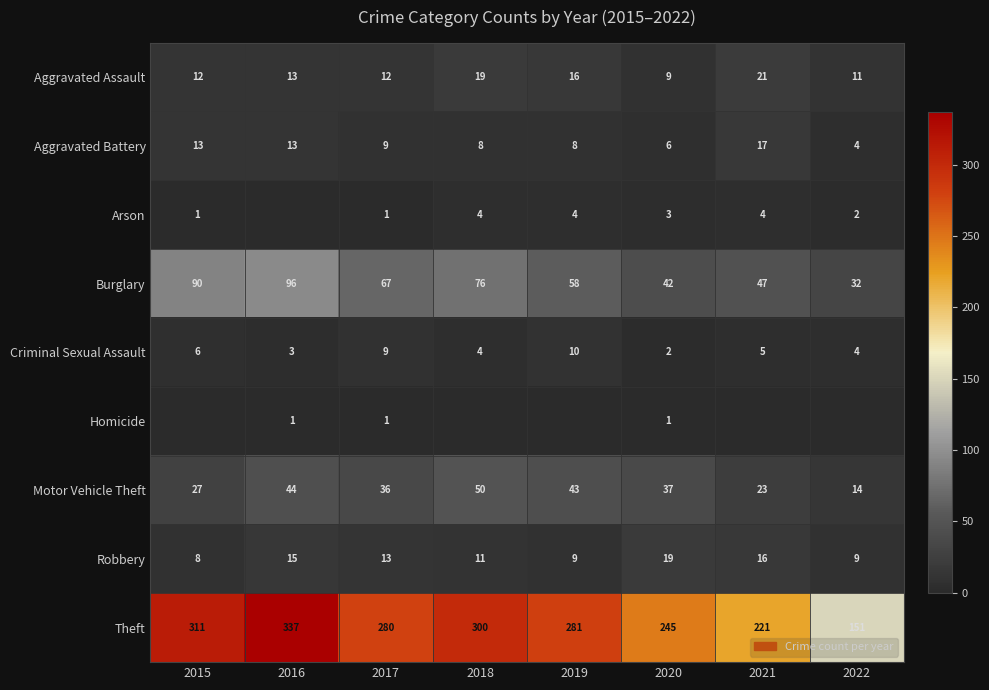

What is the difference between the maximum and minimum values in the Aggravated Assault series?

12